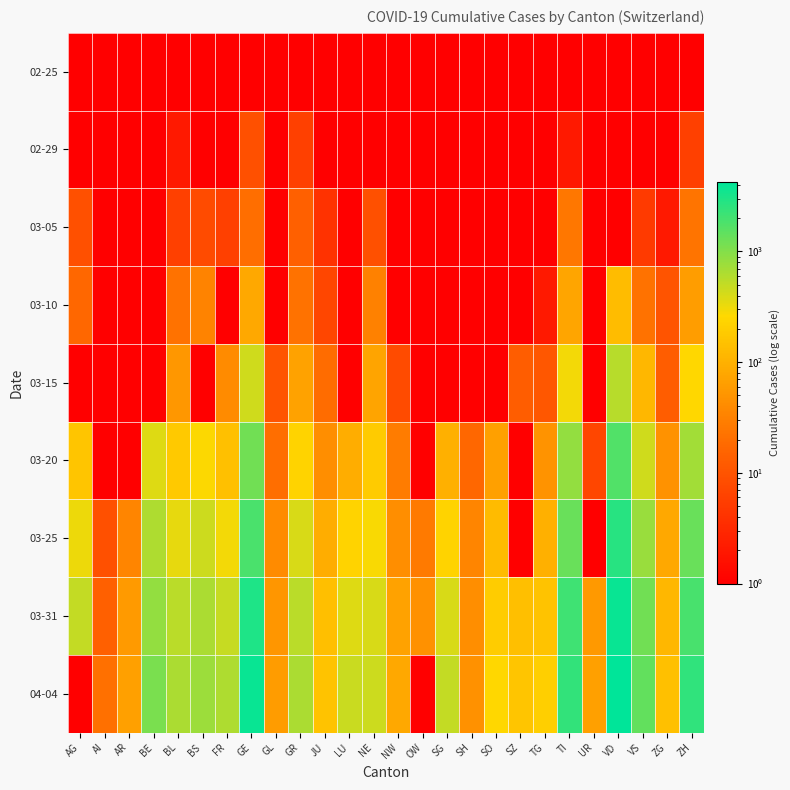

What is the smallest value displayed?

0.5